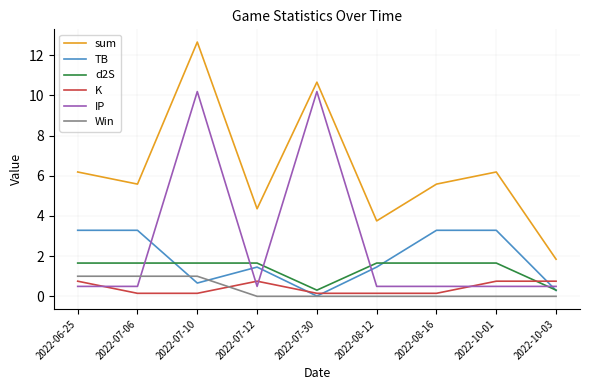

How many values in the TB series are below 1?

3